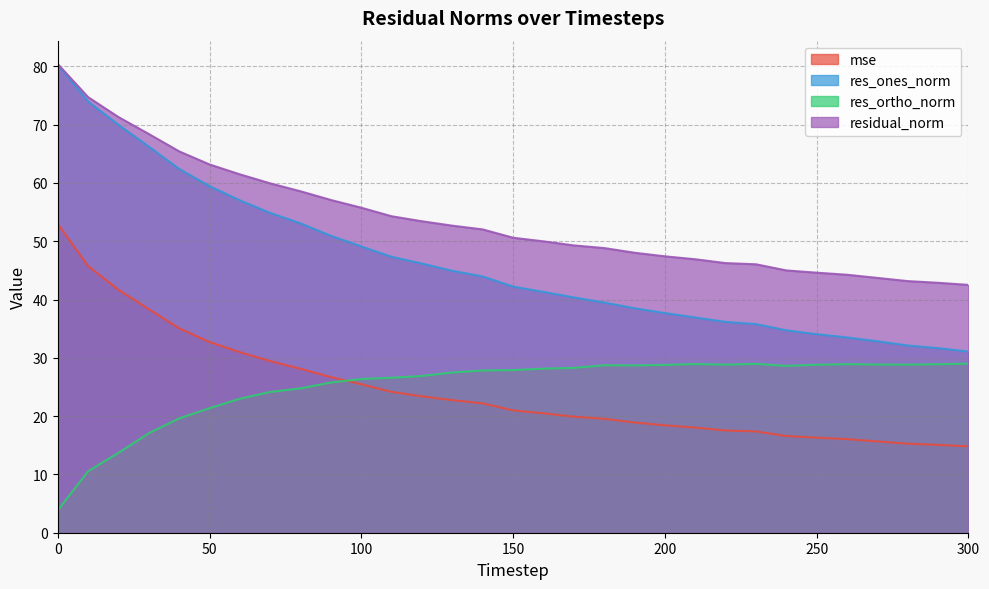

What is the difference between the mse values at 60 and 20?

10.7